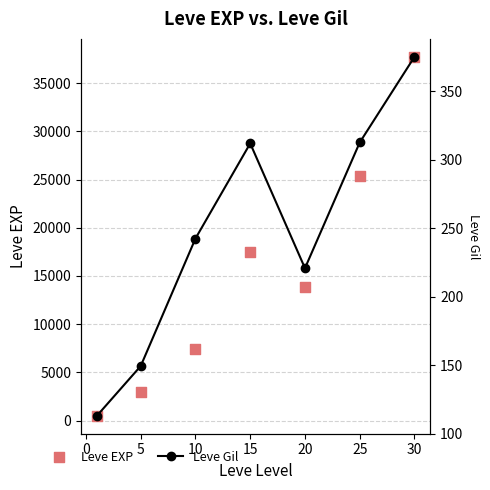

Which series has the widest spread of Y values?

Leve EXP